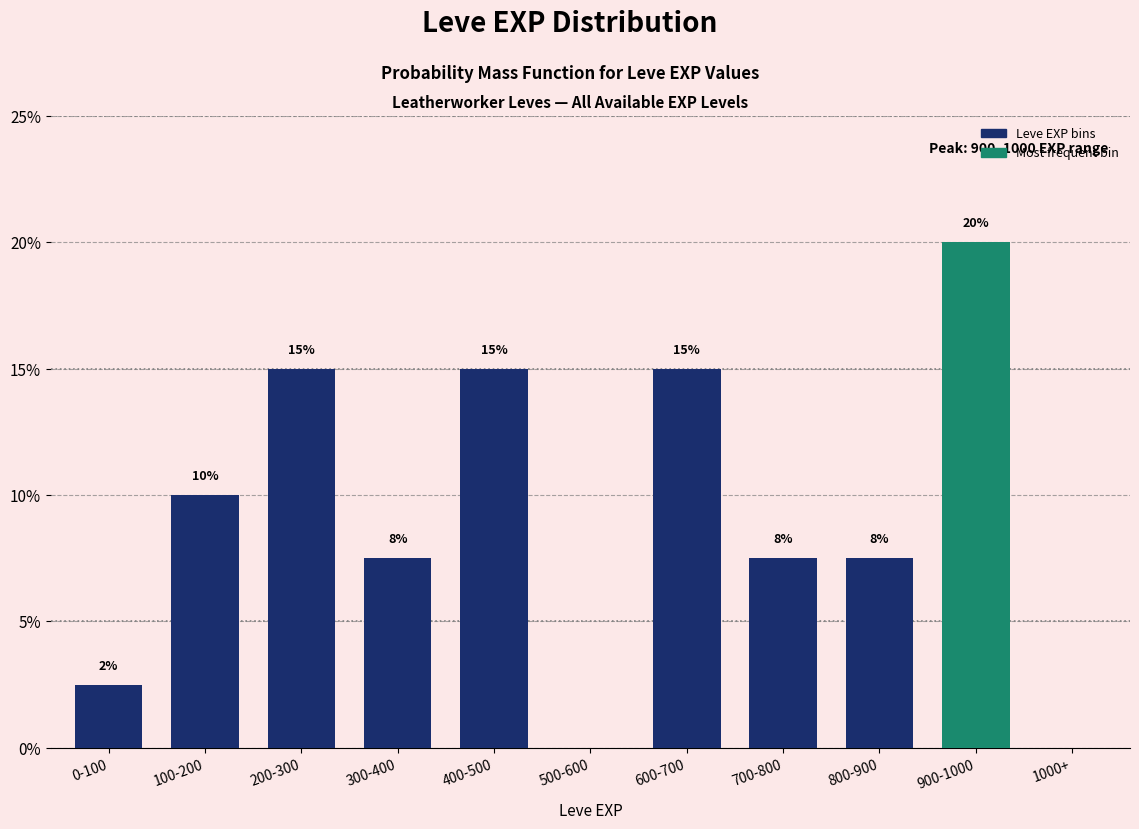

What is the maximum value shown in the chart?

20.0